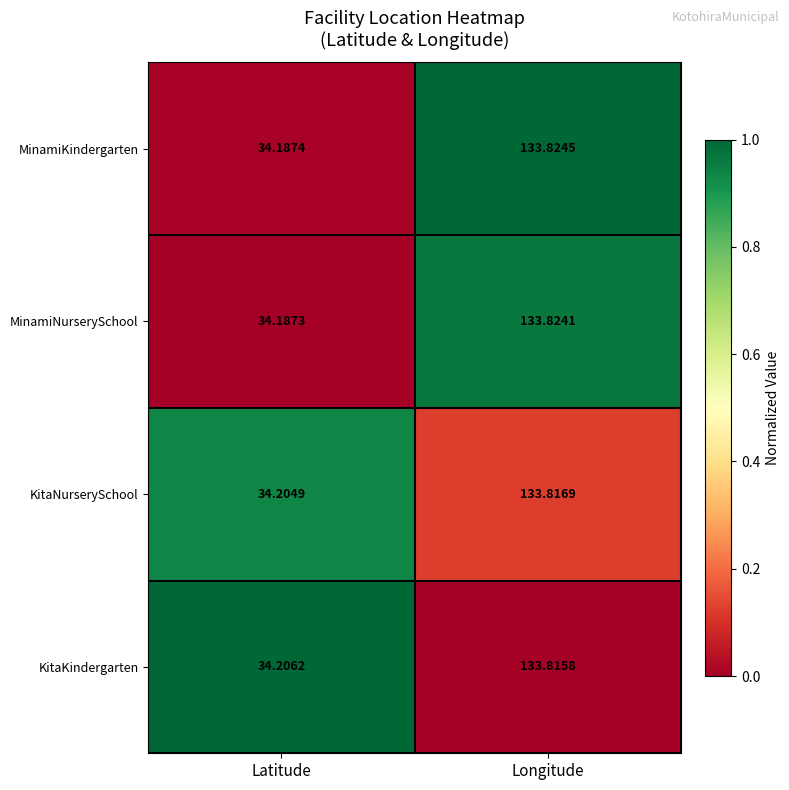

At Longitude, list the series in order from largest to smallest.

MinamiKindergarten, MinamiNurserySchool, KitaNurserySchool, KitaKindergarten